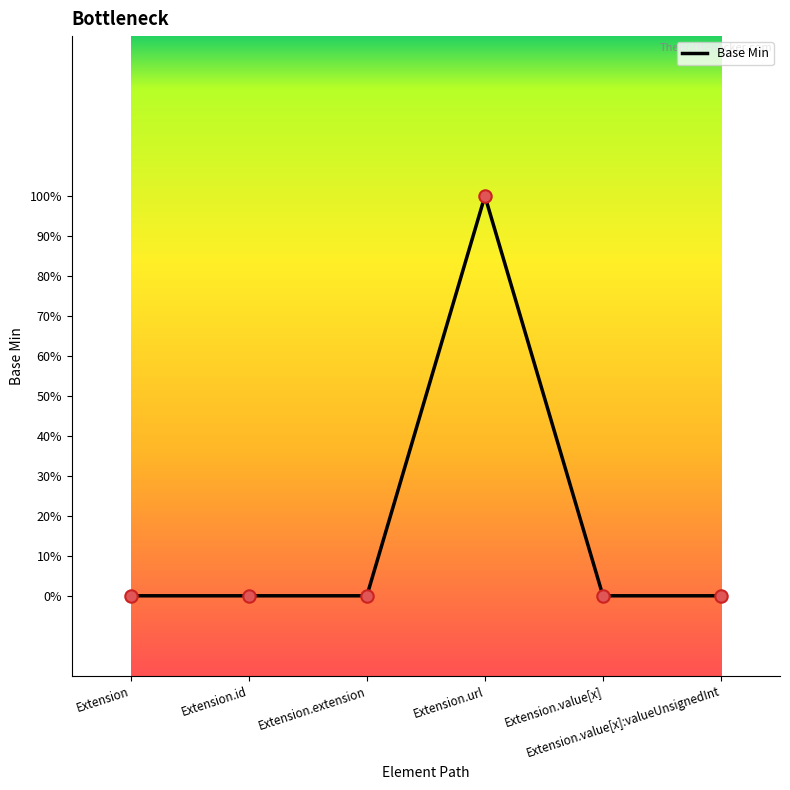

Which has a higher value, Extension.value[x]:valueUnsignedInt or Extension.value[x]?

Extension.value[x]:valueUnsignedInt